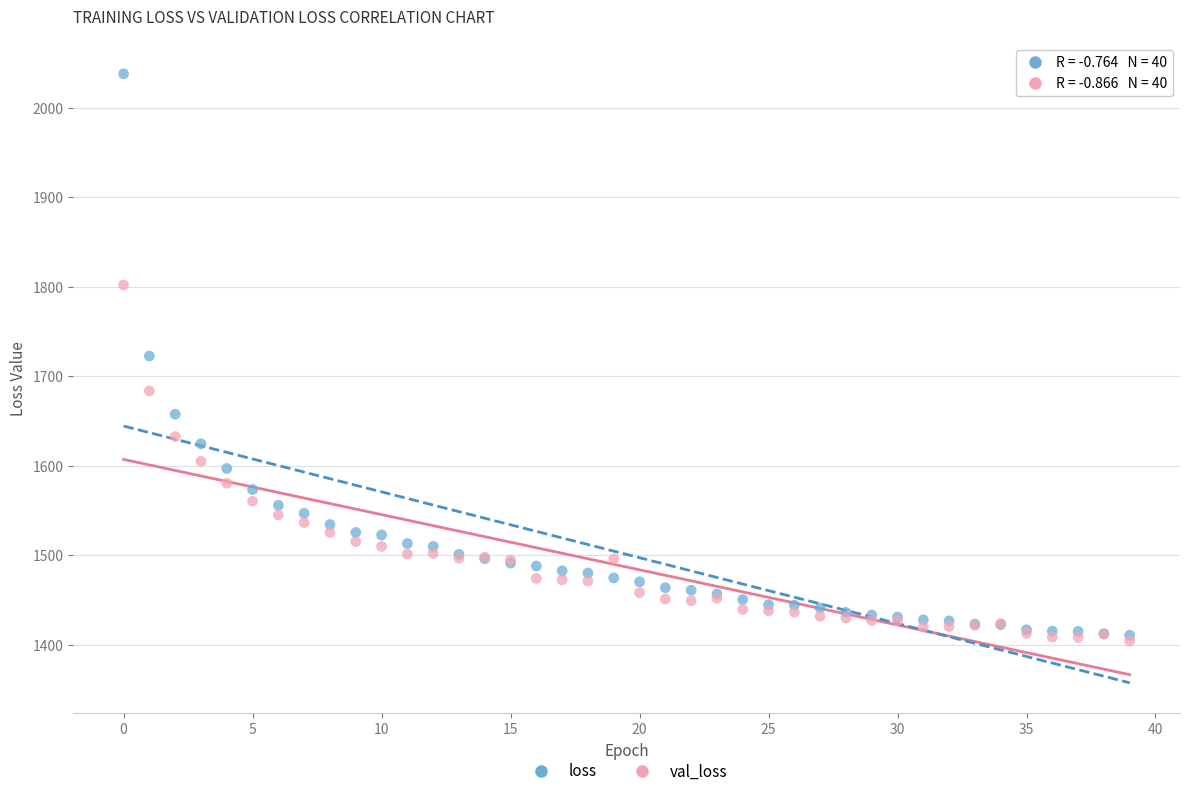

What are all the series names shown in the legend?

loss, val_loss